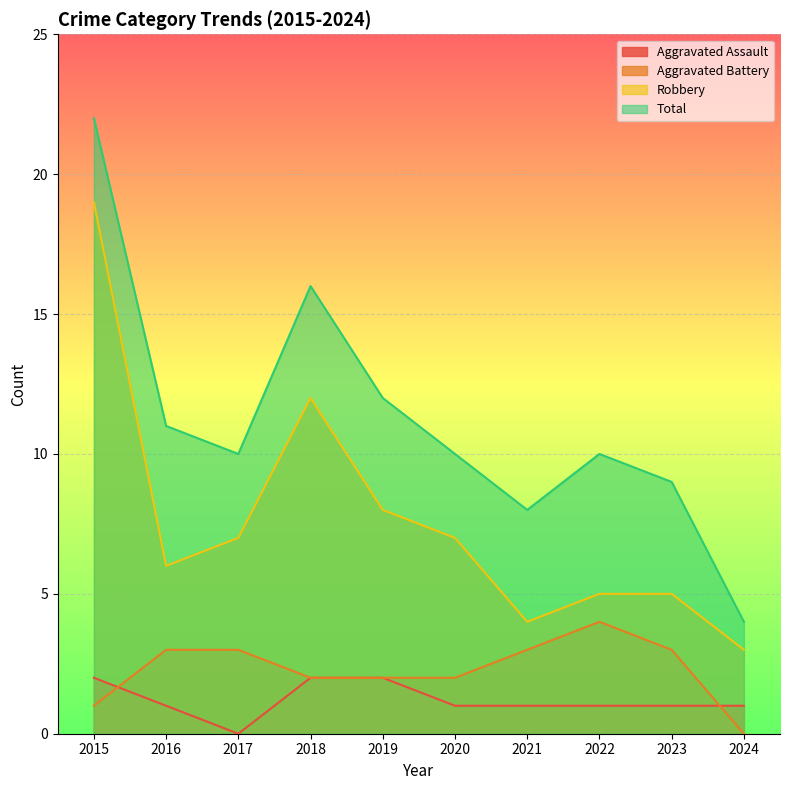

How many series are shown in this chart?

4